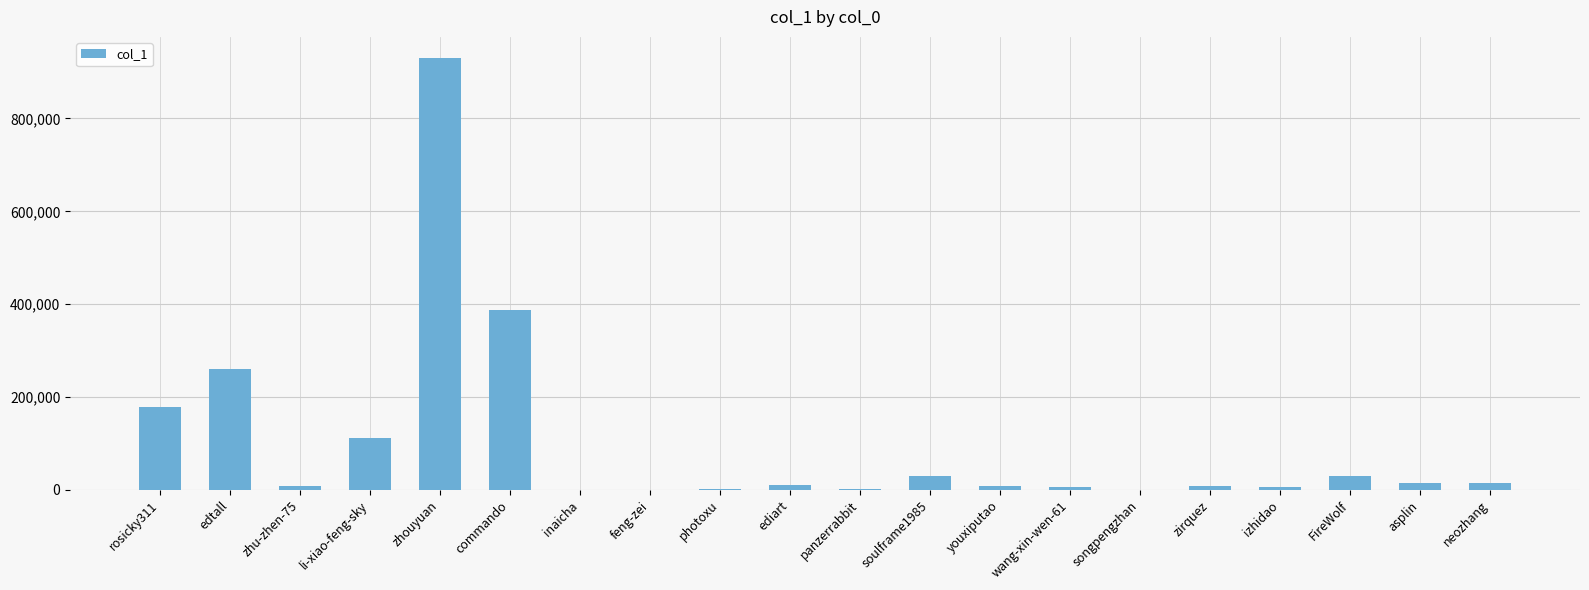

What is the maximum value shown in the chart?

929262